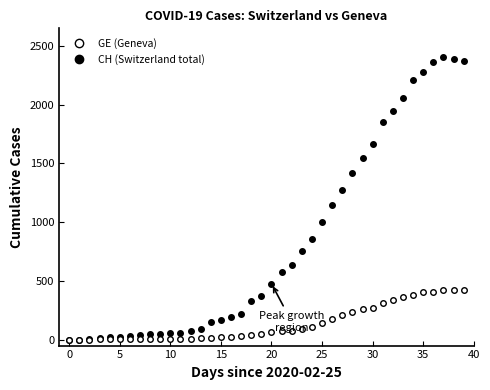

At which label does GE (Geneva) reach its peak?

37